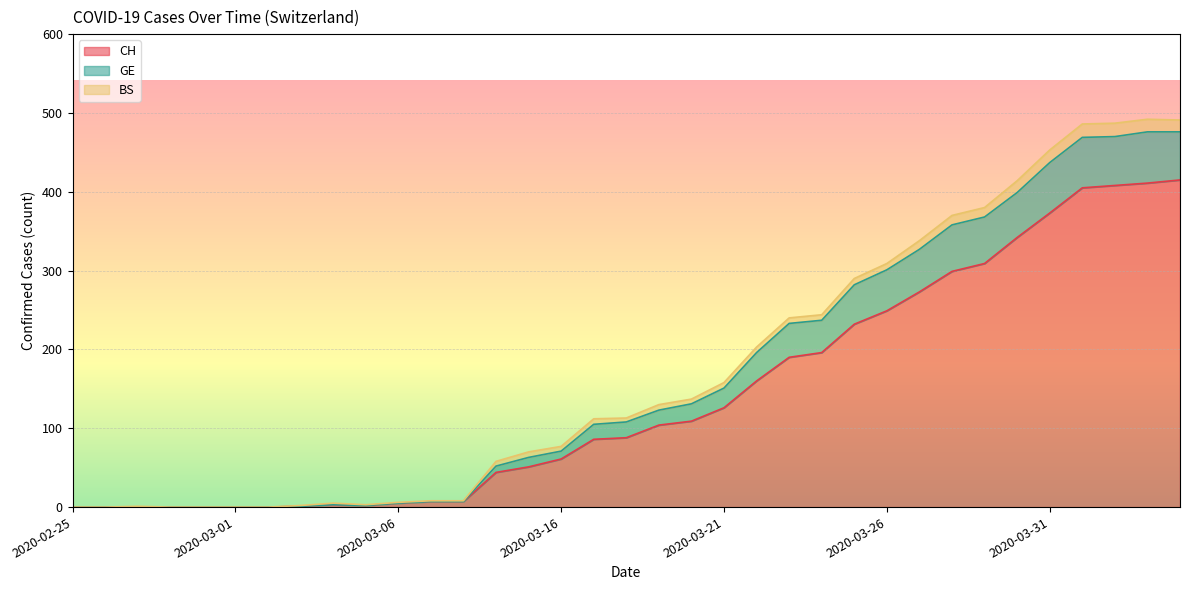

What is the label of the 17th point from the right?

2020-03-19